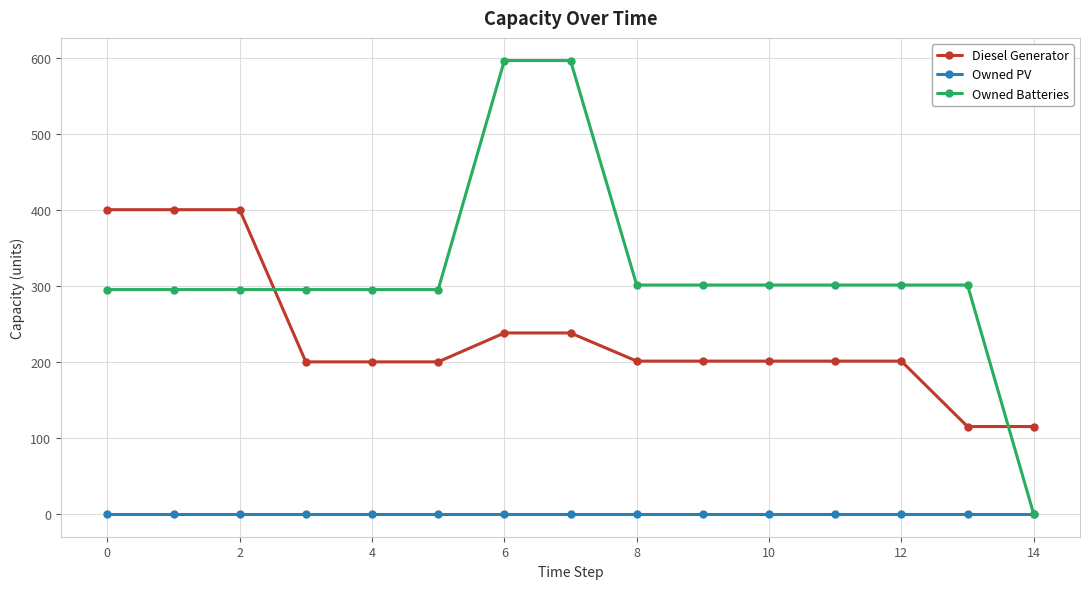

True or false: Owned PV and Diesel Generator intersect in this chart.

False